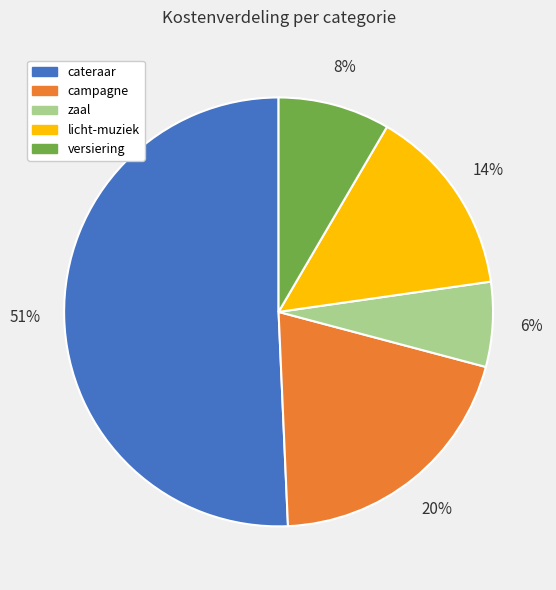

Which has a higher value, licht-muziek or zaal?

licht-muziek